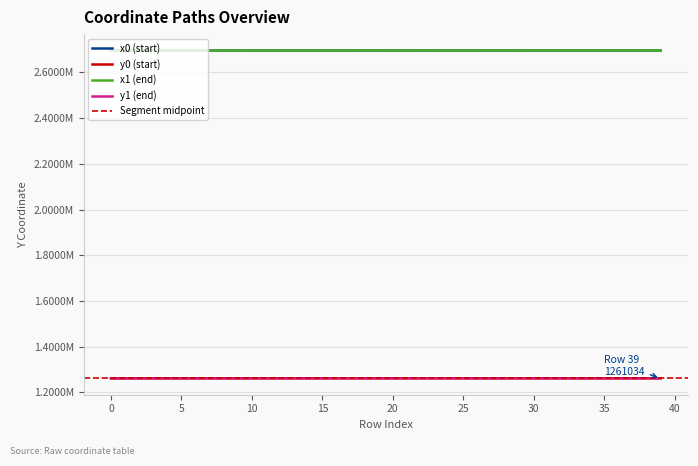

Which series has the largest total across all categories?

x0